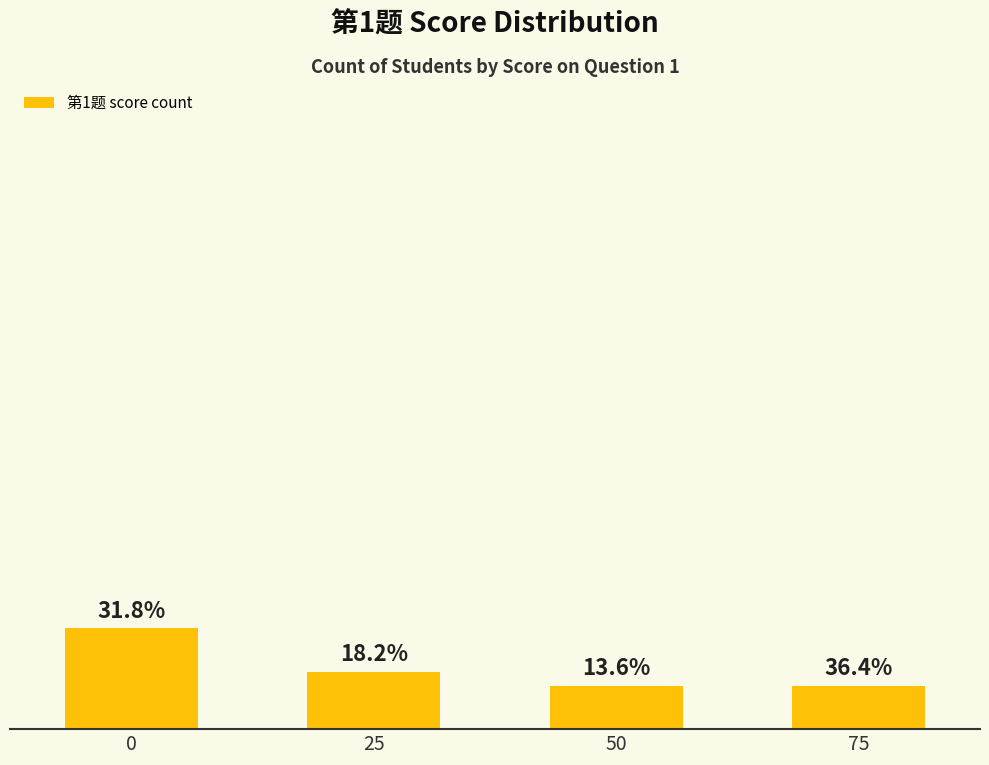

Between 25 and 50, which is larger?

25